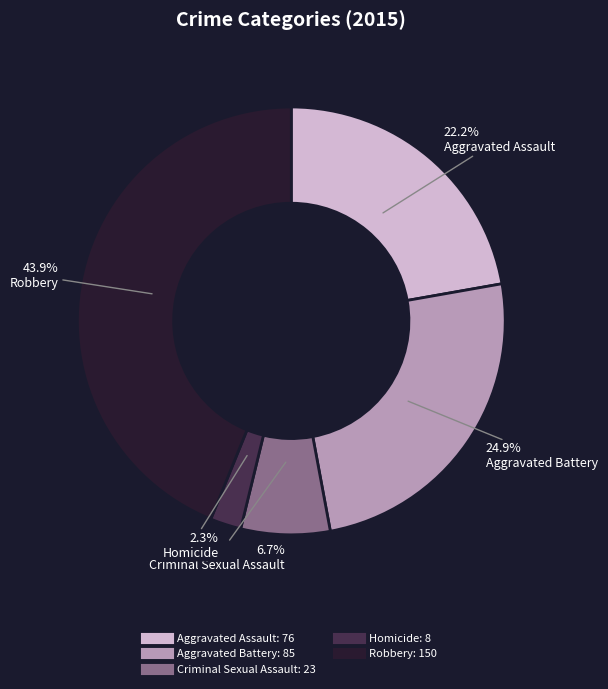

To the nearest percent, what is the average slice percentage?

20%